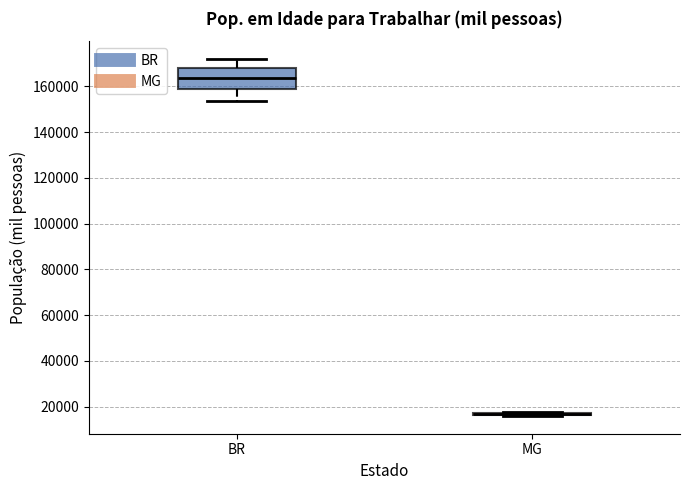

Reading left to right, read every box against the y-axis: the position of its median line, the range the box covers, and the ends of its whiskers. The values are not printed on the chart, so give them approximately, as read against the axis.

BR: median 164000, box 158000 to 168000, whiskers 154000 to 172000
MG: box collapsed to a line at 16000, whiskers 16000 to 18000